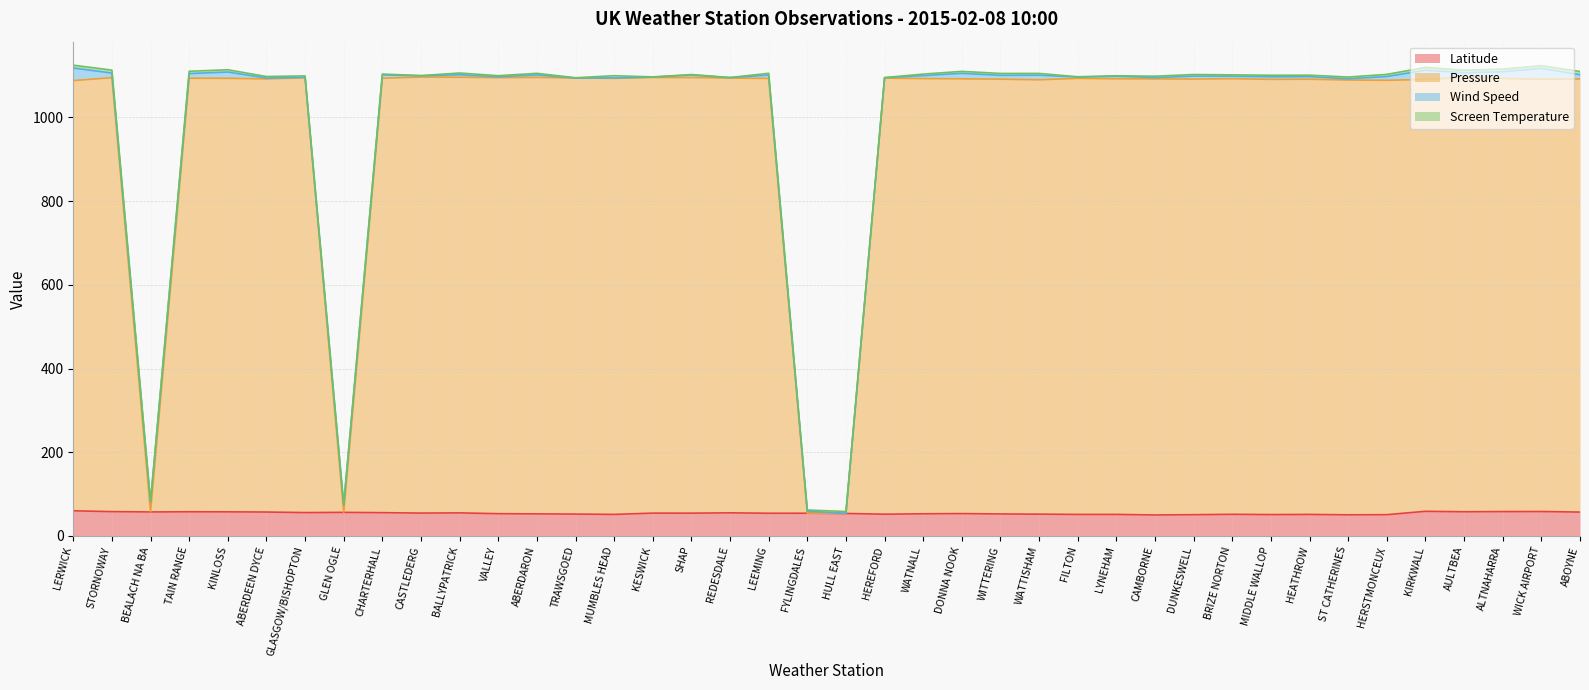

List the labels in order of Pressure value, smallest first.

HULL EAST, FYLINGDALES, GLEN OGLE, BEALACH NA BA, LERWICK, HERSTMONCEUX, ST CATHERINES, WATTISHAM, KIRKWALL, MIDDLE WALLOP, WICK AIRPORT, HEATHROW, WITTERING, DUNKESWELL, ABOYNE, ABERDEEN DYCE, CAMBORNE, DONNA NOOK, LYNEHAM, BRIZE NORTON, WATNALL, ALTNAHARRA, LEEMING, FILTON, MUMBLES HEAD, KINLOSS, CHARTERHALL, TAIN RANGE, HEREFORD, REDESDALE, TRAWSGOED, GLASGOW/BISHOPTON, STORNOWAY, VALLEY, SHAP, KESWICK, ABERDARON, AULTBEA, BALLYPATRICK, CASTLEDERG